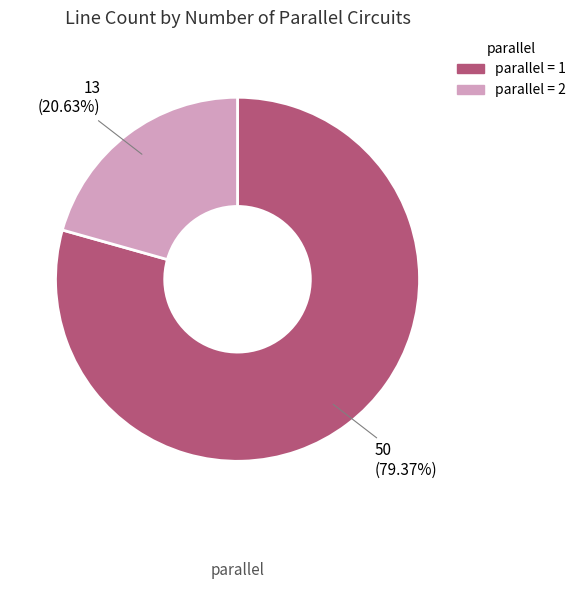

Does any single category account for the majority?

Yes